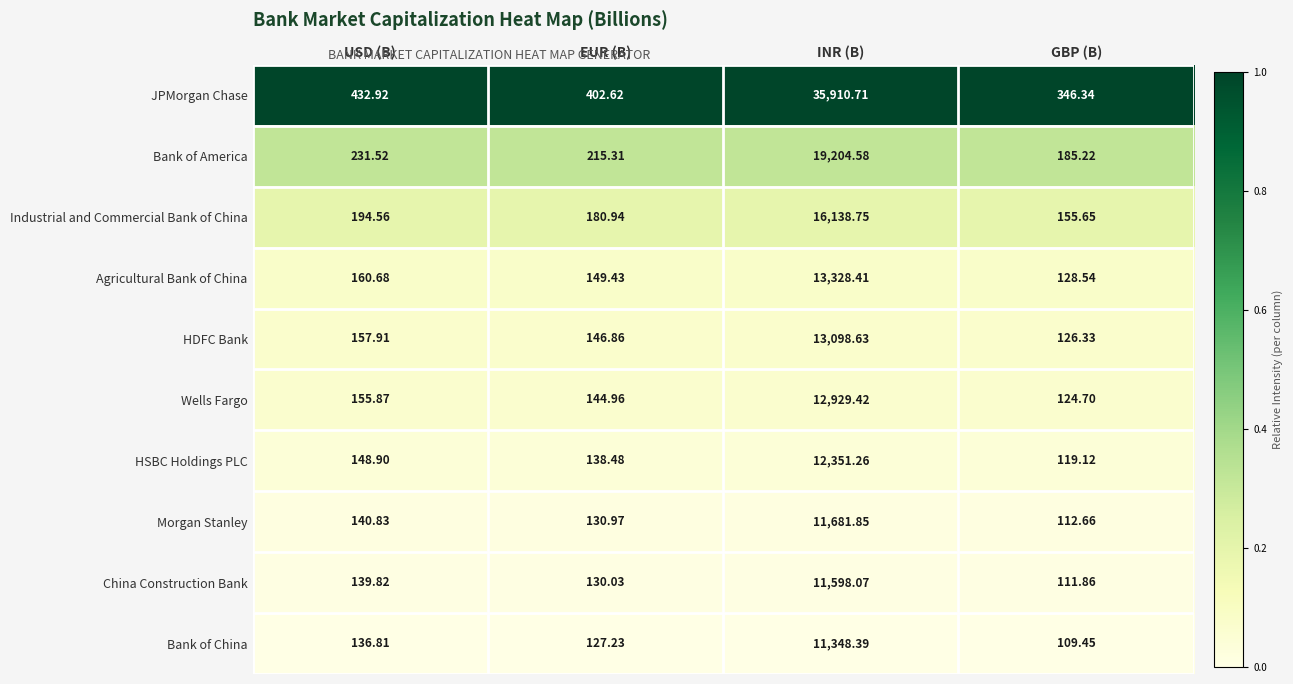

Which series has the largest total across all categories?

JPMorgan Chase